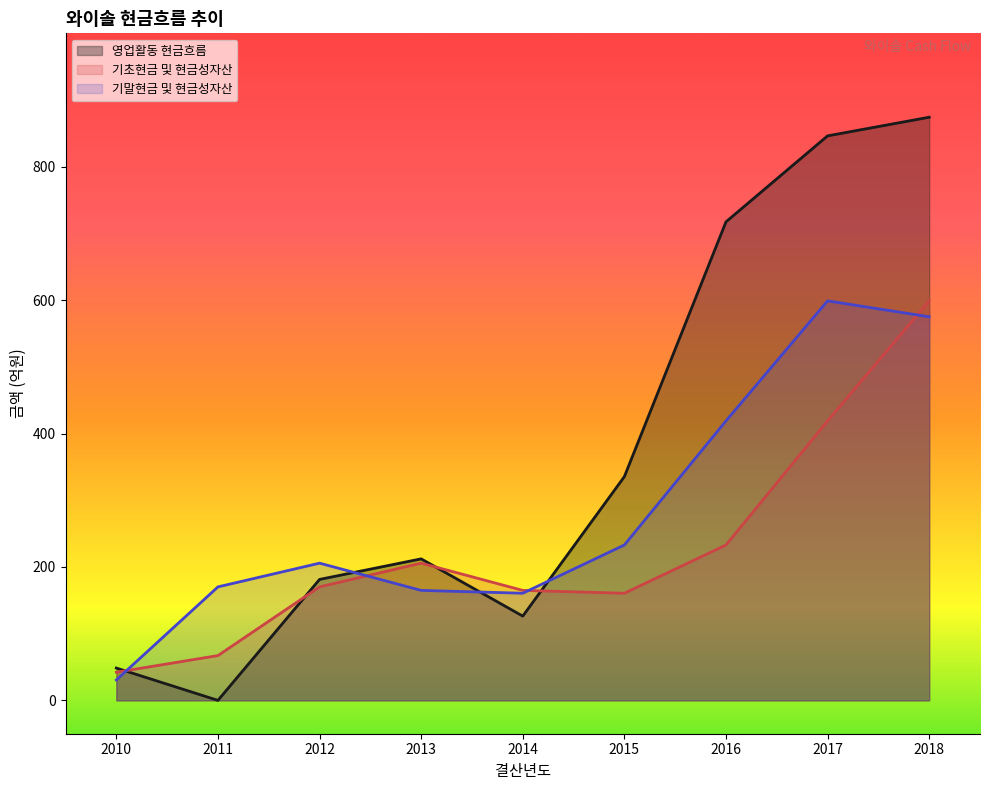

Does the chart display data point markers on the line(s)?

No